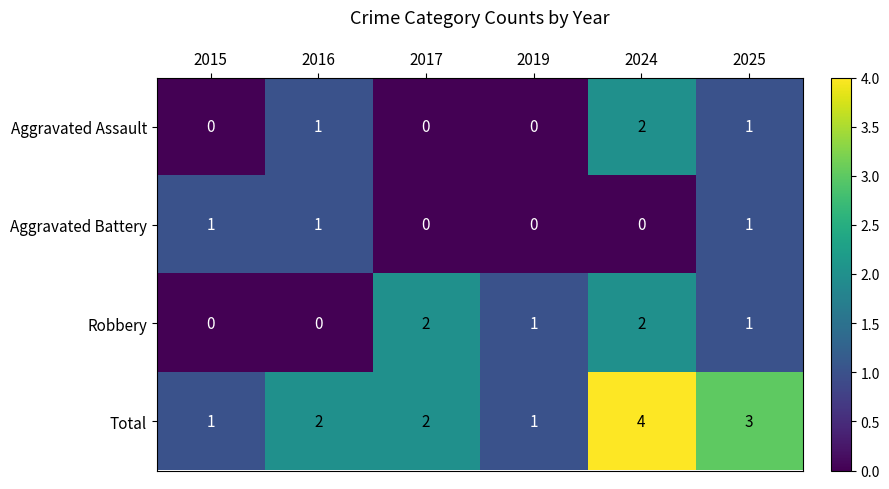

Between 2019 and 2024, which series saw the biggest shift?

Total